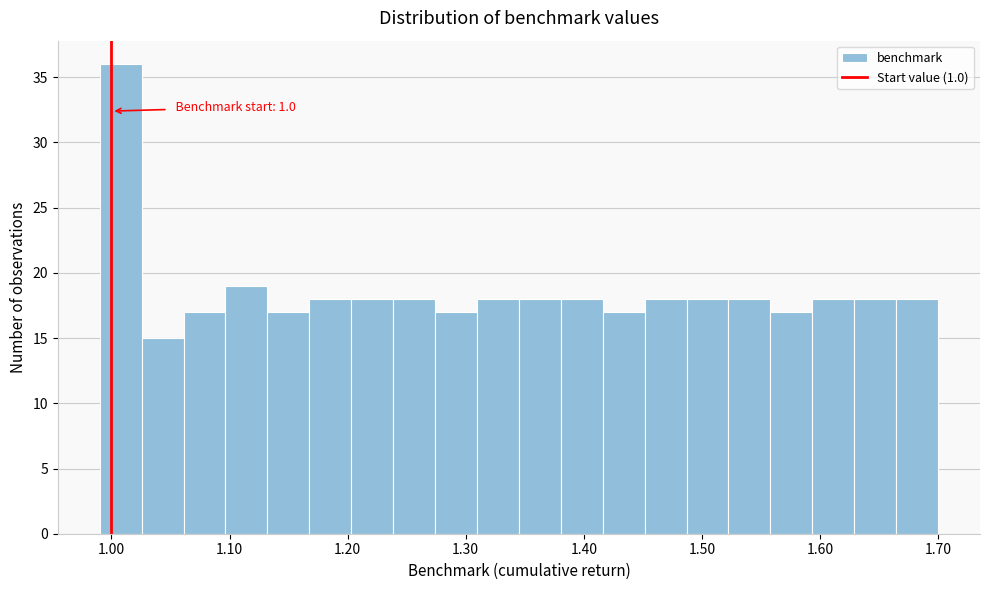

Read against the x-axis, roughly where is the centre of the tallest bar?

1.01